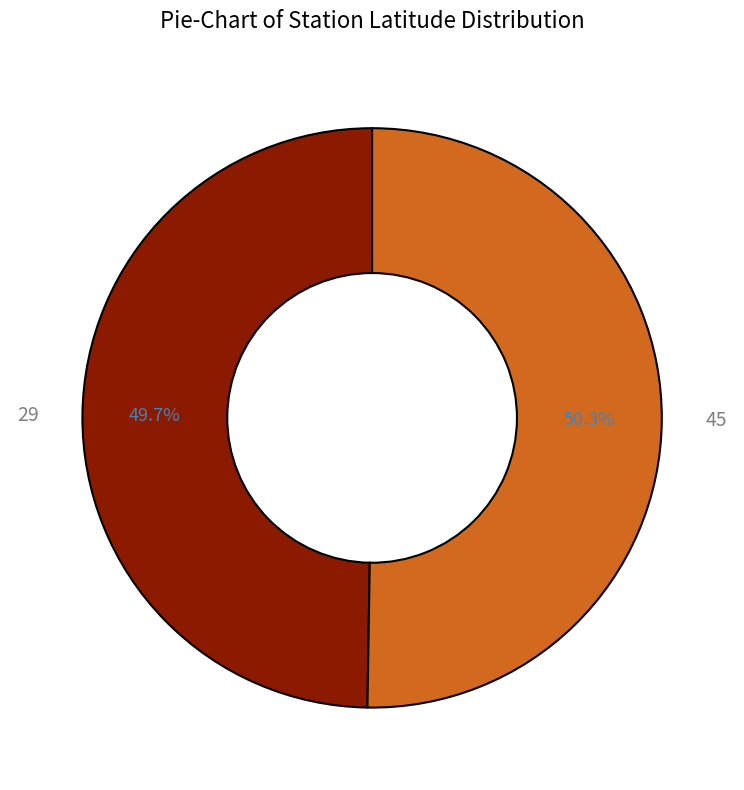

Do 29 and 45 together represent more than half of the pie?

Yes